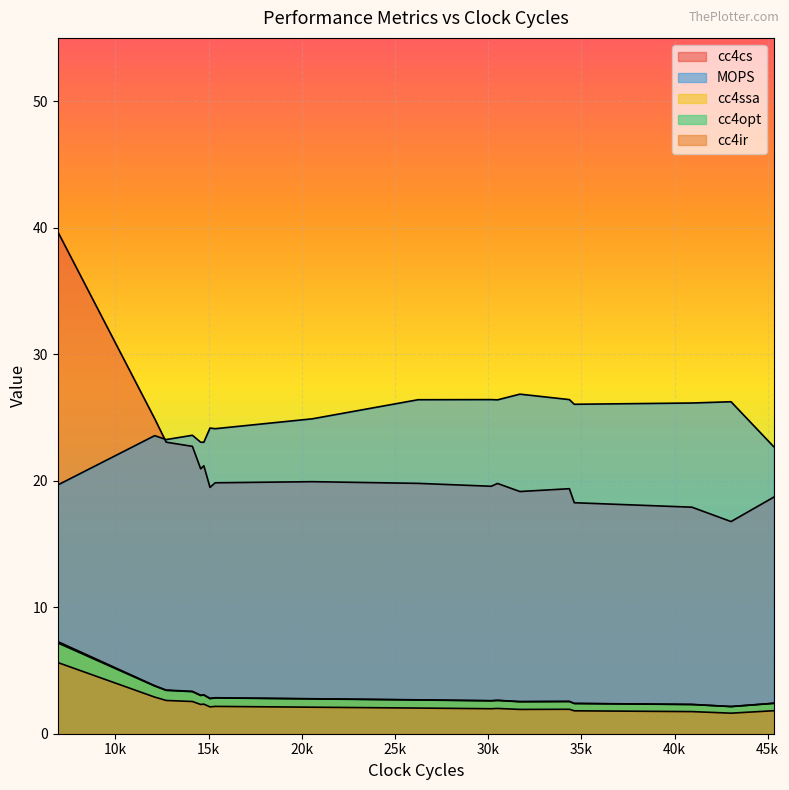

True or false: cc4ssa has more than 0 interior local peaks.

True